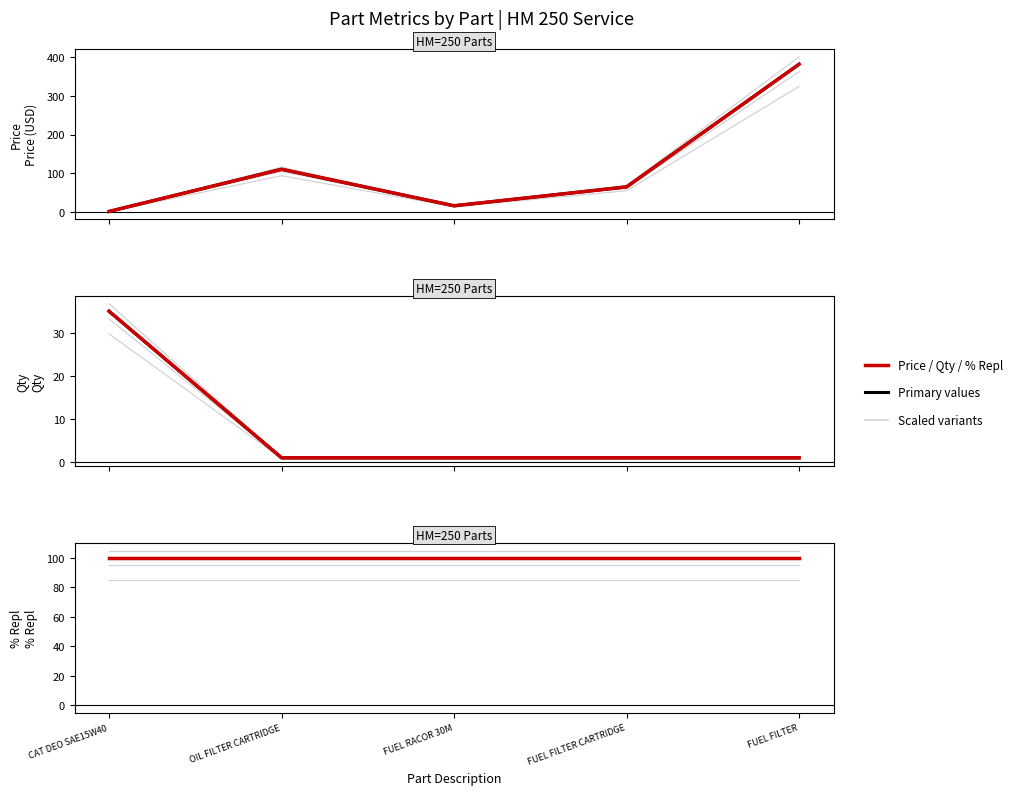

At how many categories does at least one series exceed 53?

5